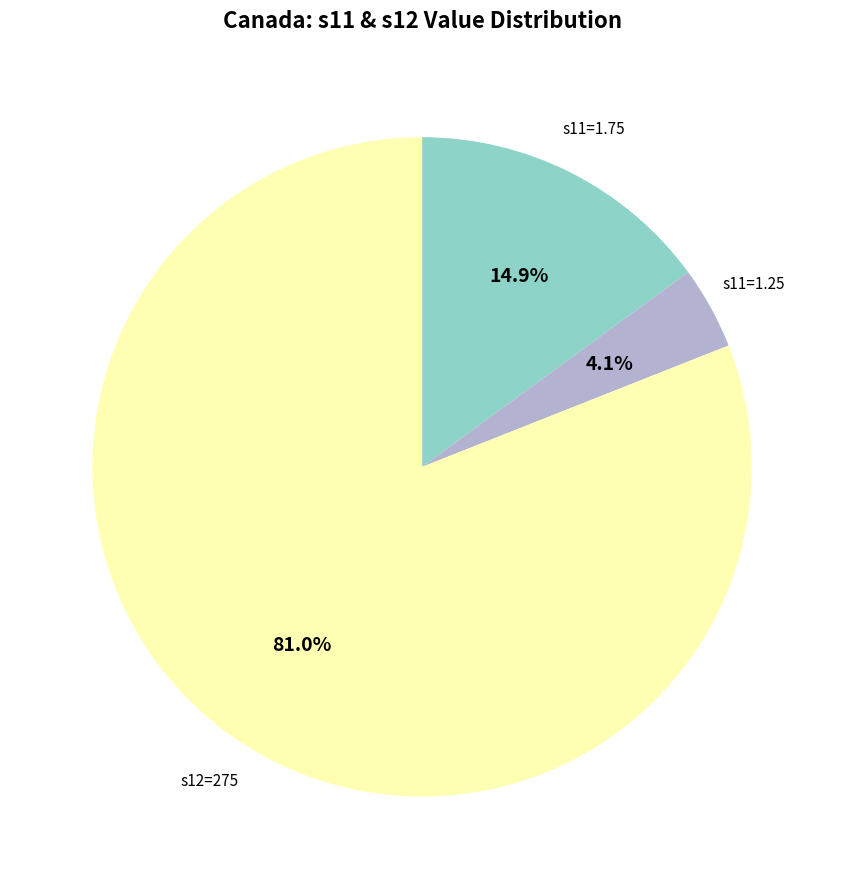

Is there a majority slice in this chart?

Yes